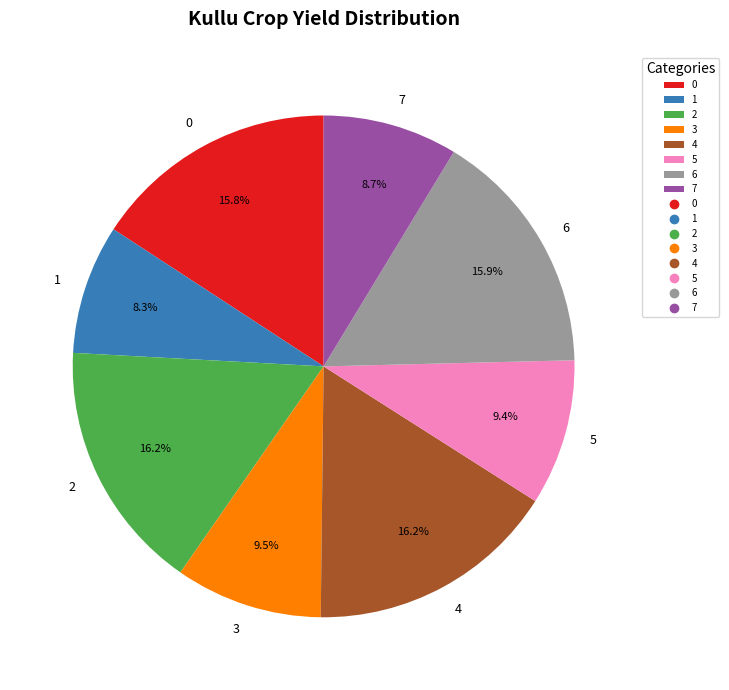

True or false: 7 accounts for 17% of the total.

False